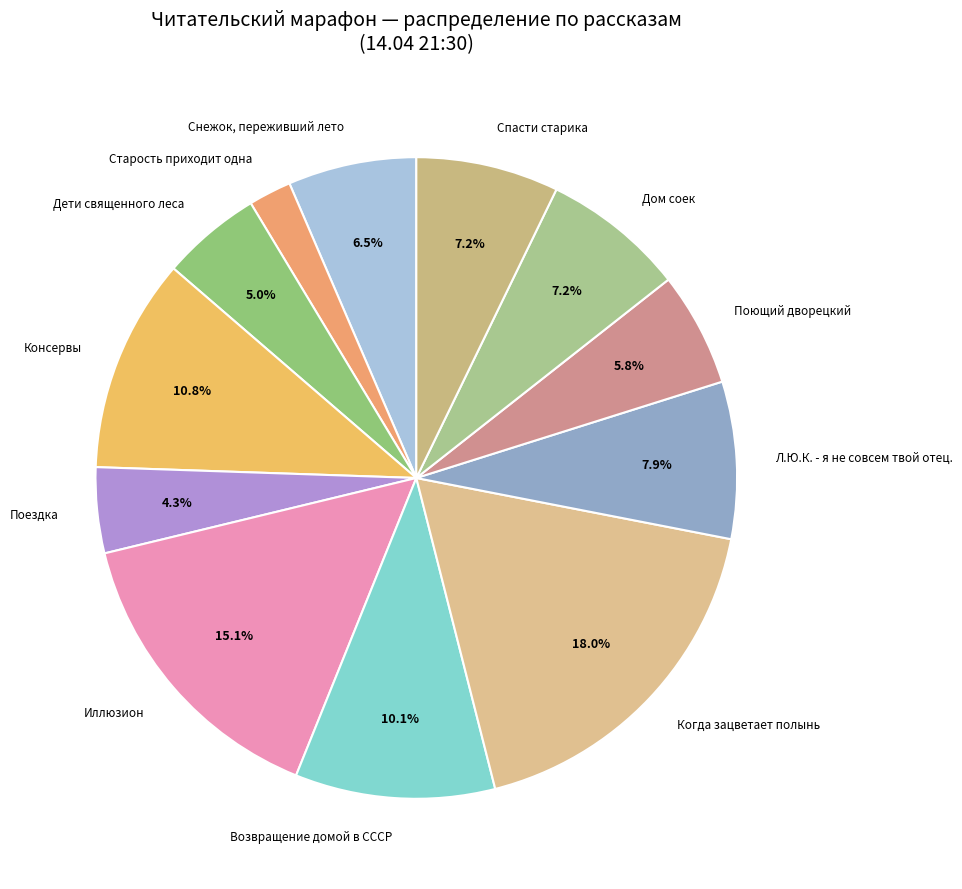

Which category has the biggest portion of the pie?

Когда зацветает полынь